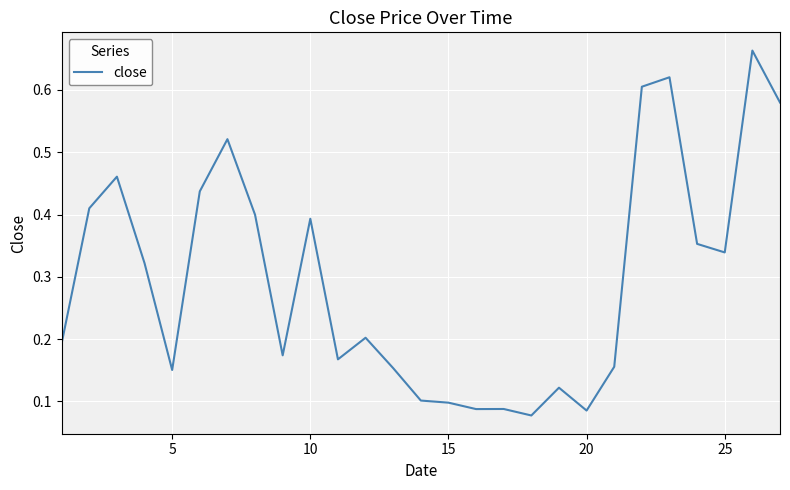

How many lines are shown in the chart?

1